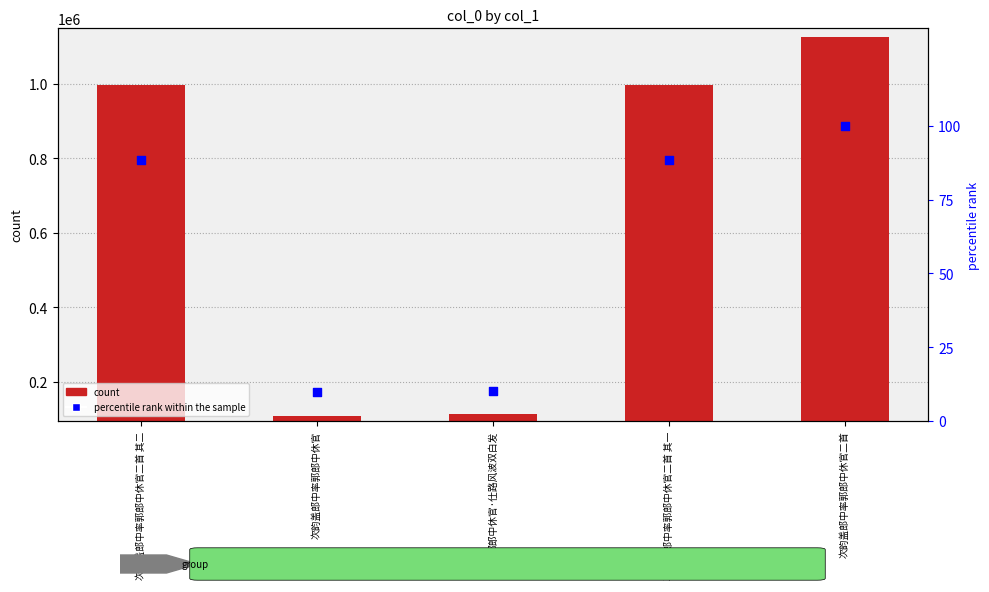

What is the total value across all series at 次韵盖郎中率郭郎中休官二首?

1126955.0